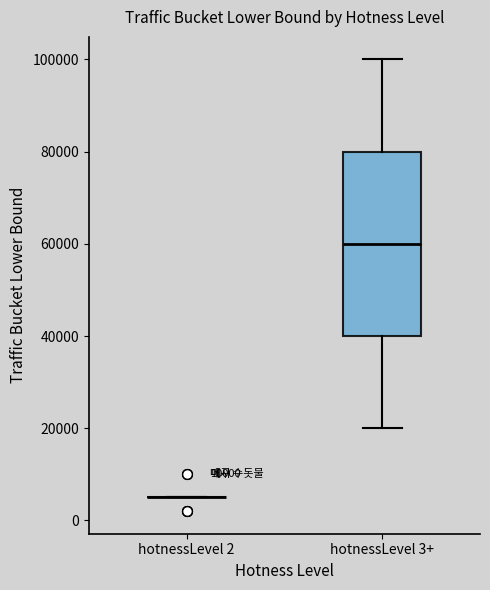

Which box is the tallest, from its lower edge to its upper edge?

hotnessLevel 3+